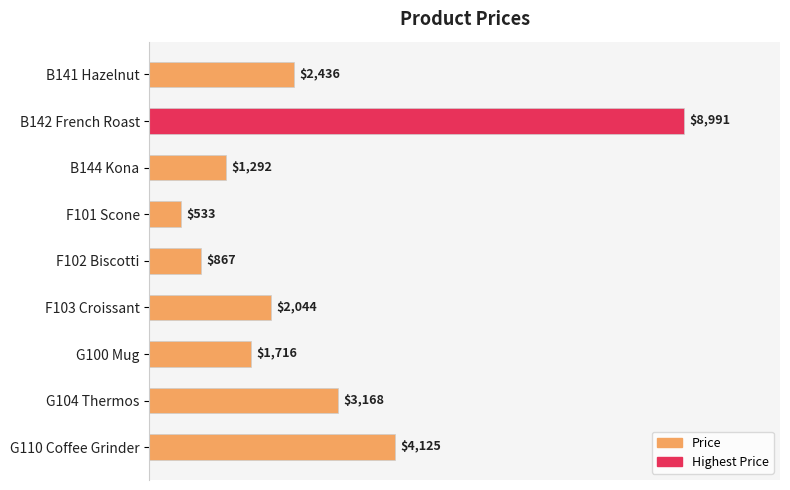

Count the number of categories in the chart.

9